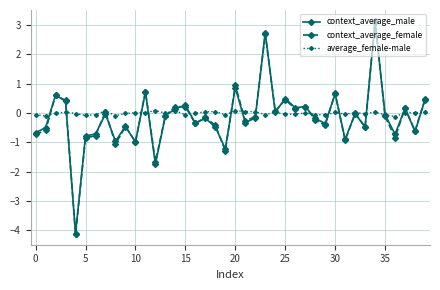

Which series has the widest spread of values?

context_average_female